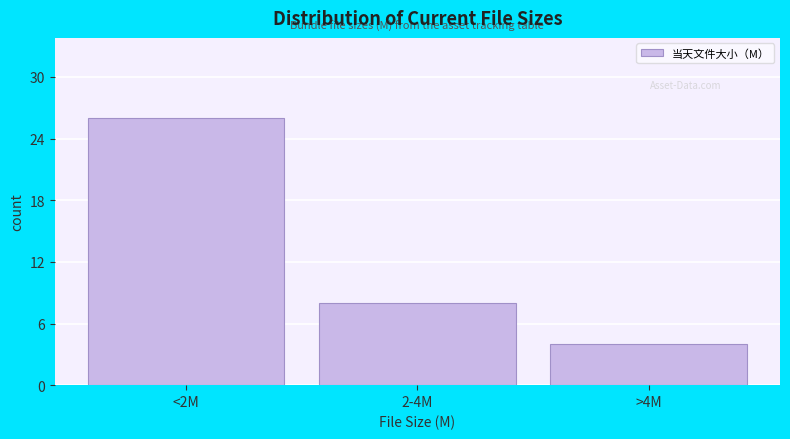

Reading right to left, what are all the values shown in this chart?

>4M=4	2-4M=8	<2M=26